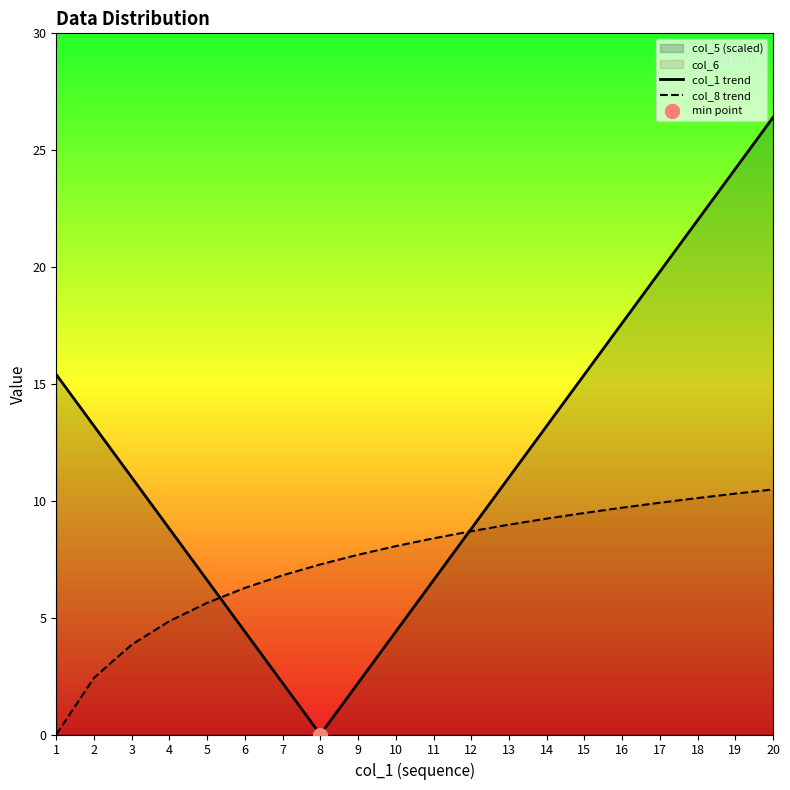

What is the difference between the col_8 trend values at 20 and 2?

8.1